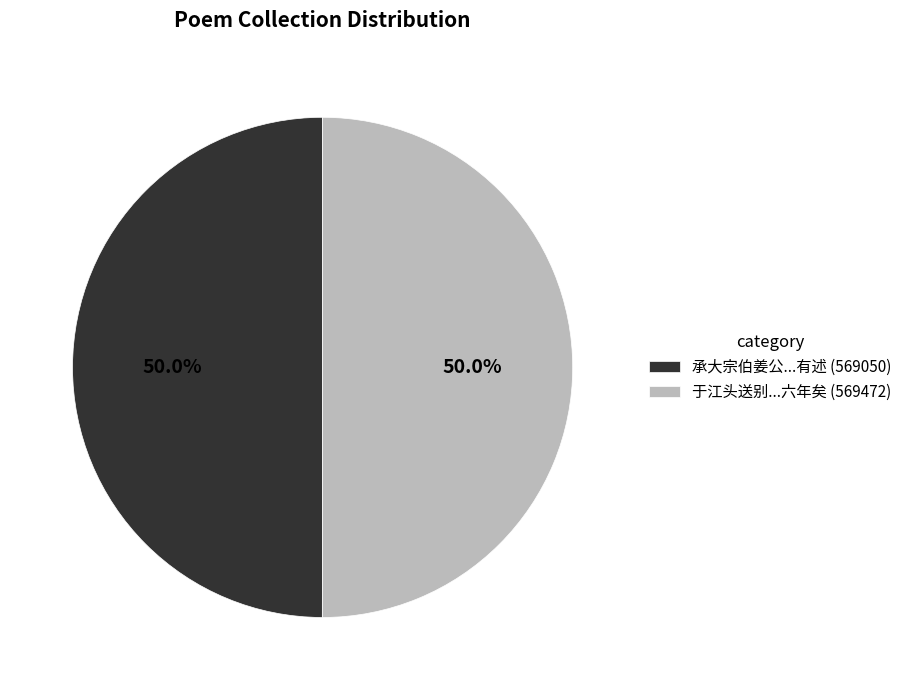

How much of the chart is everything except 于江头送别...六年矣 (569472)?

50.0%